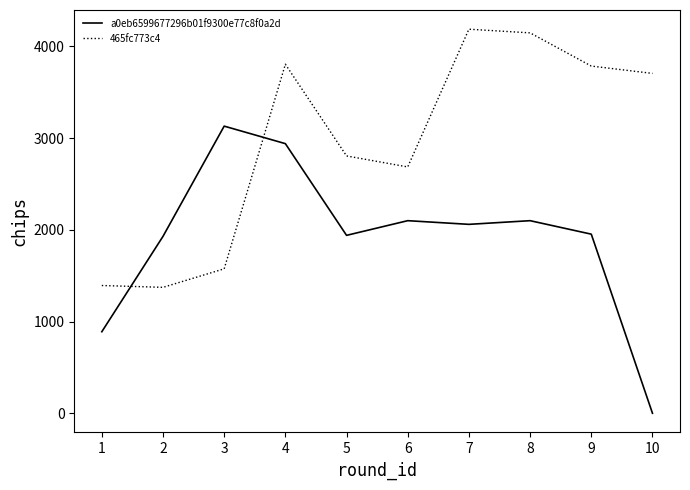

Is the value of 465fc773c4 at 1 greater than the value of a0eb6599677296b01f9300e77c8f0a2d at 9?

No